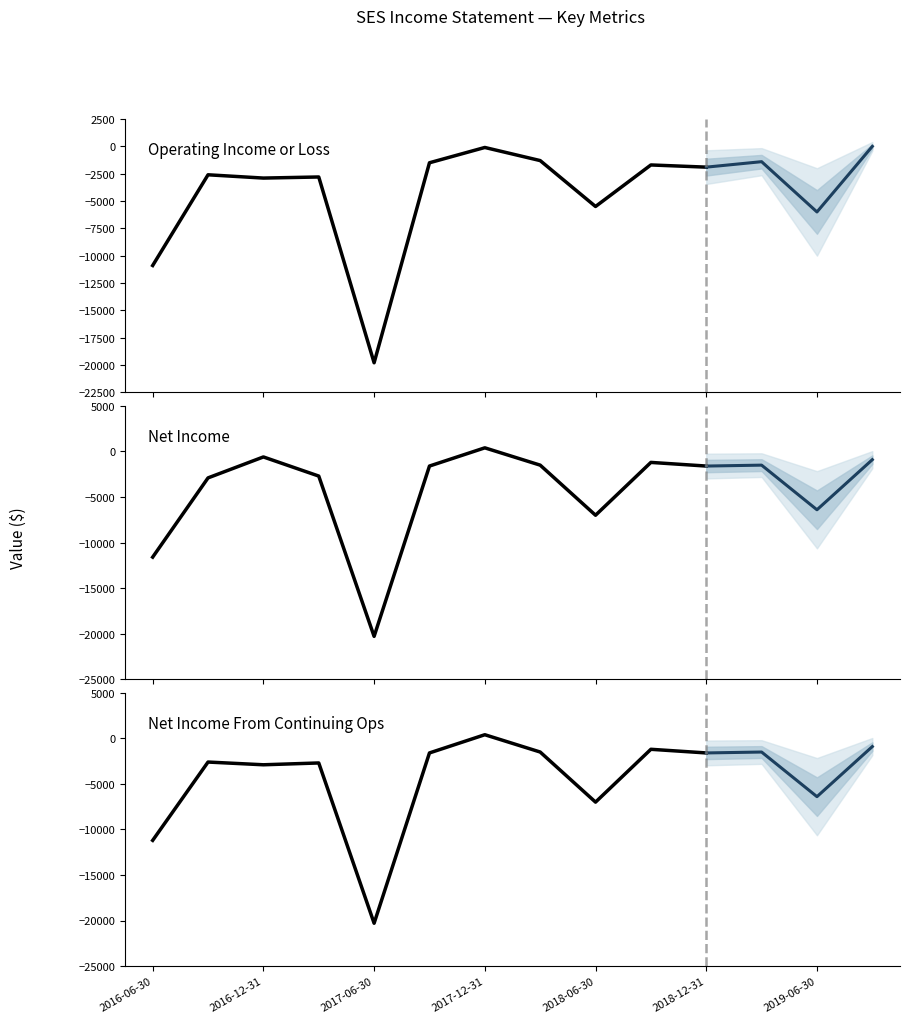

The Gross Profit series shows 235 at 2019-03-31. True or false?

False